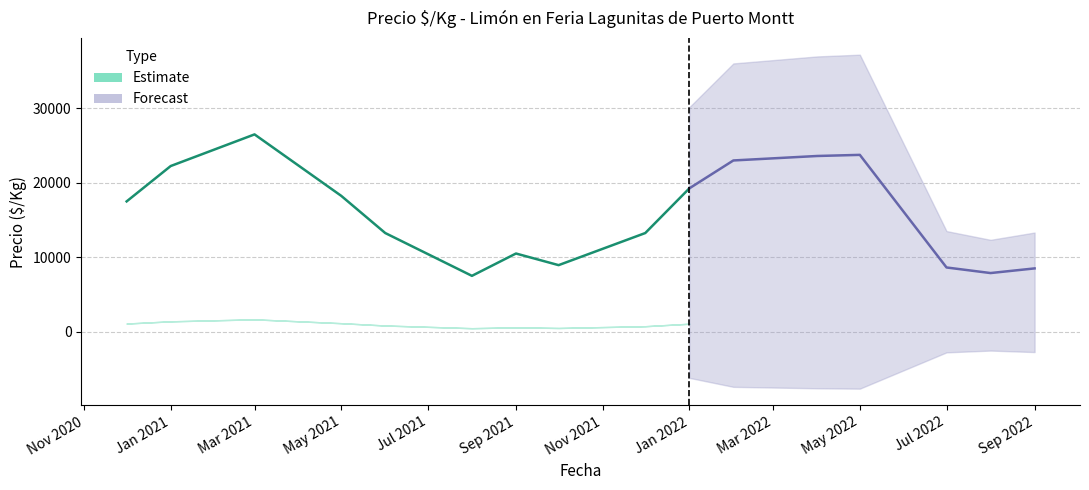

At which label does Precio maximo first exceed 906?

2022-01-11